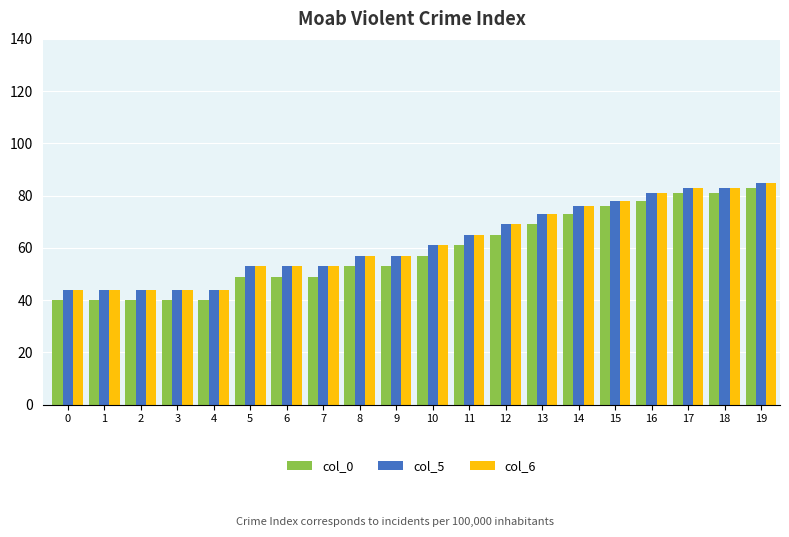

How many data points in col_6 are less than 61?

10